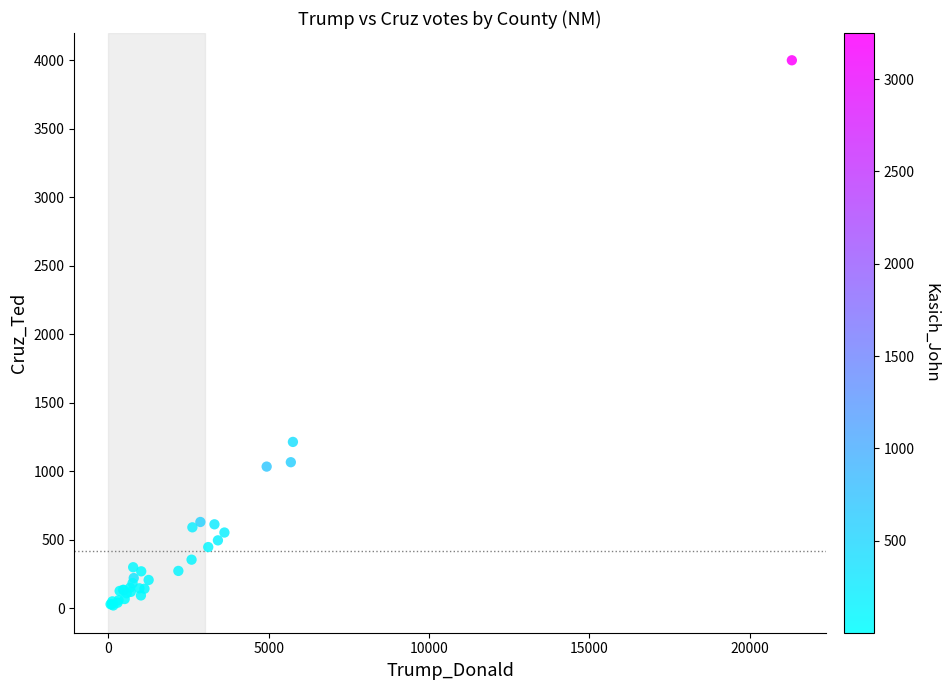

What Y value in the scatter plot is closest to 2009?

1214